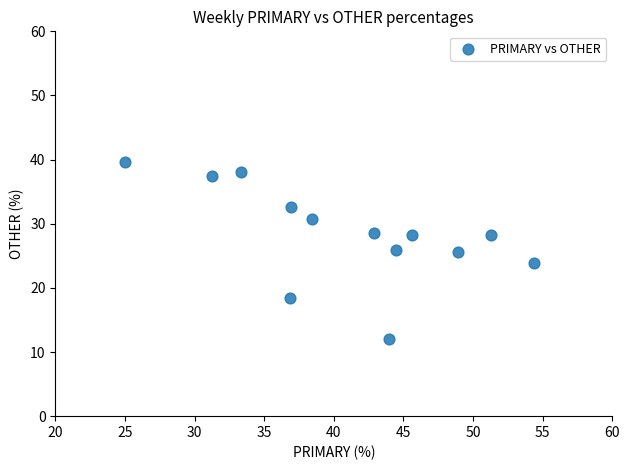

What is the range of Y values (max minus min)?

27.6